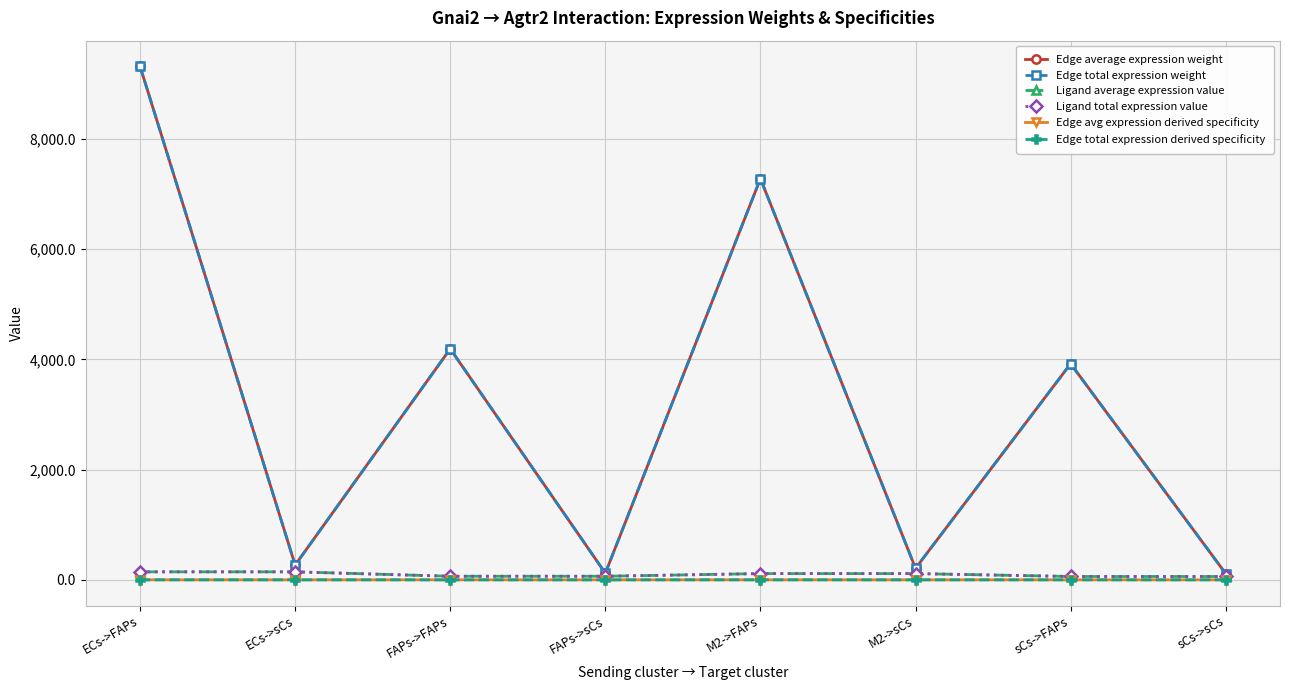

How many lines are shown in the chart?

6